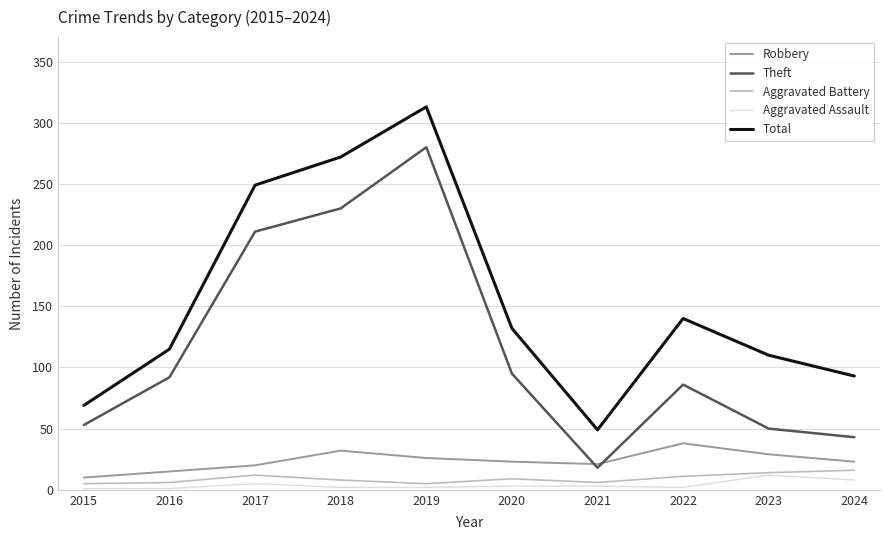

The Theft series shows 280 at 2019. True or false?

True